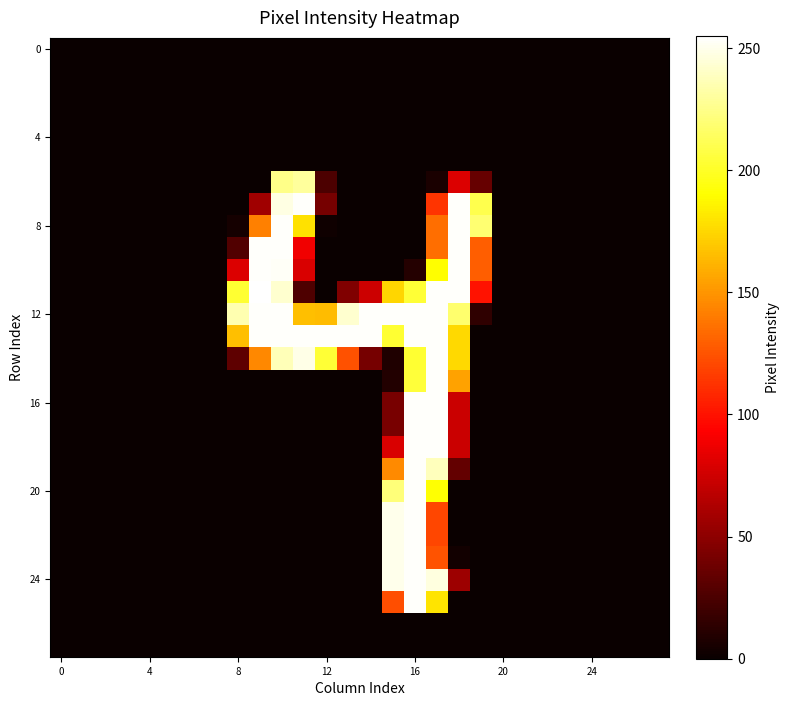

How many series are shown in this chart?

28